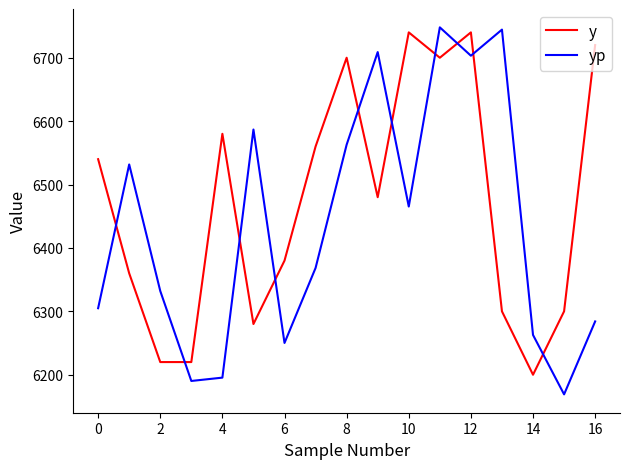

Which series ends up on top after the final intersection of yp and y?

y